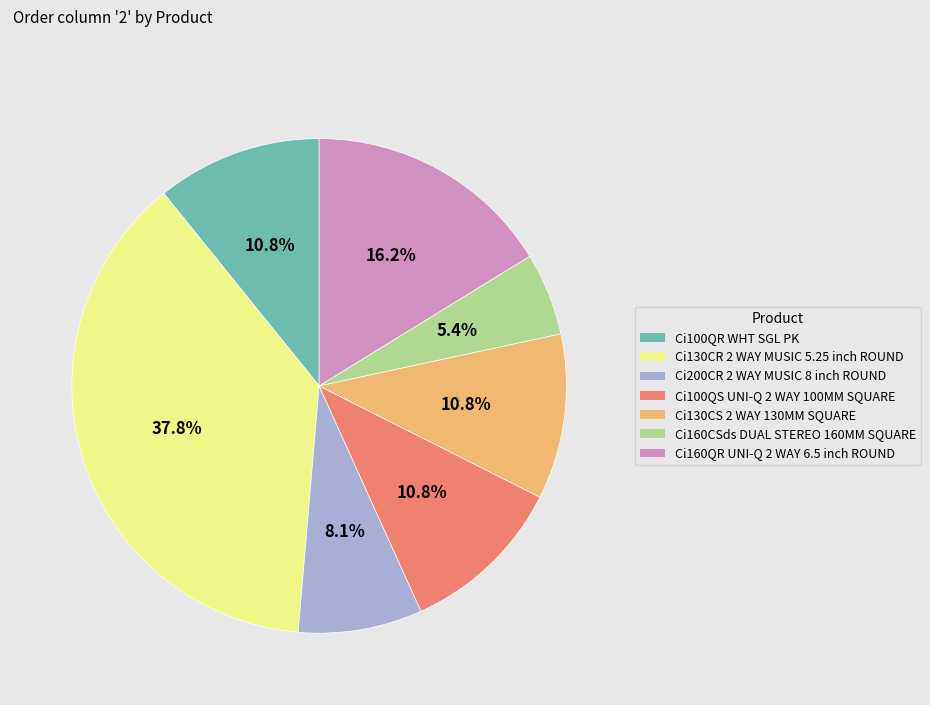

Which category has the smallest portion of the pie?

Ci160CSds DUAL STEREO 160MM SQUARE